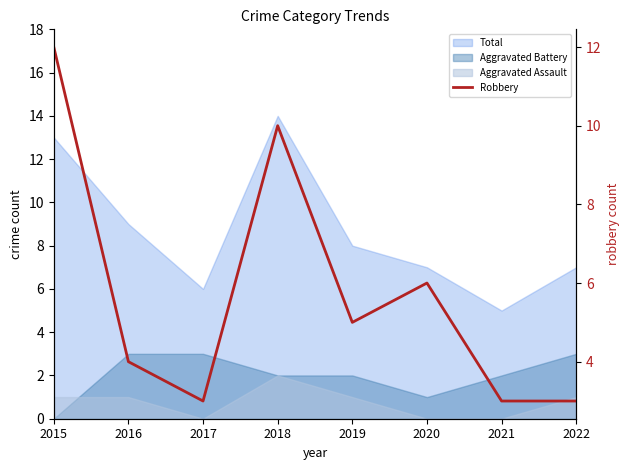

What is the average value?

6